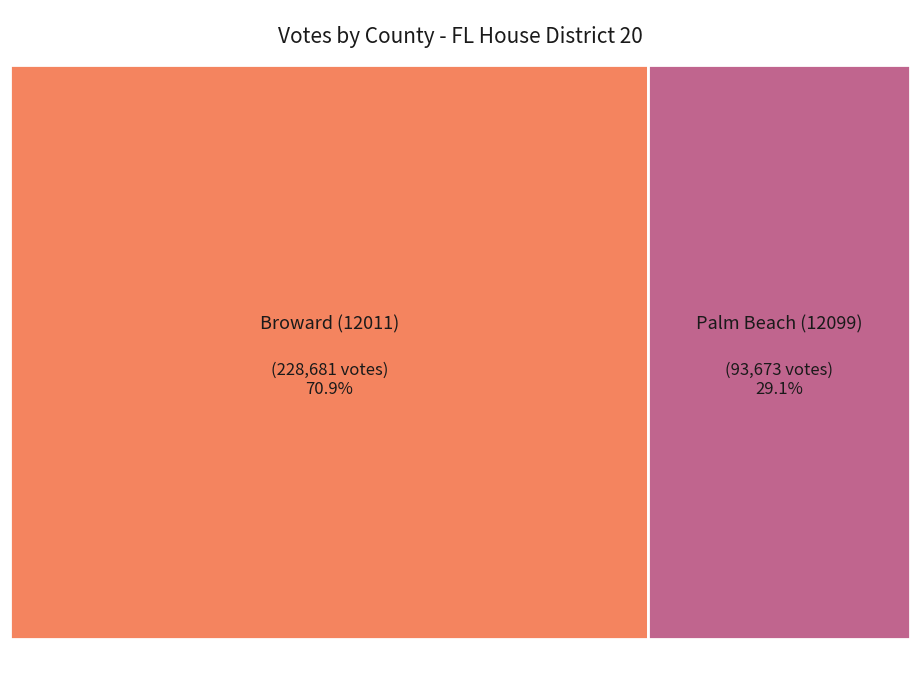

Rank the categories by value from highest to lowest.

Broward (12011), Palm Beach (12099)